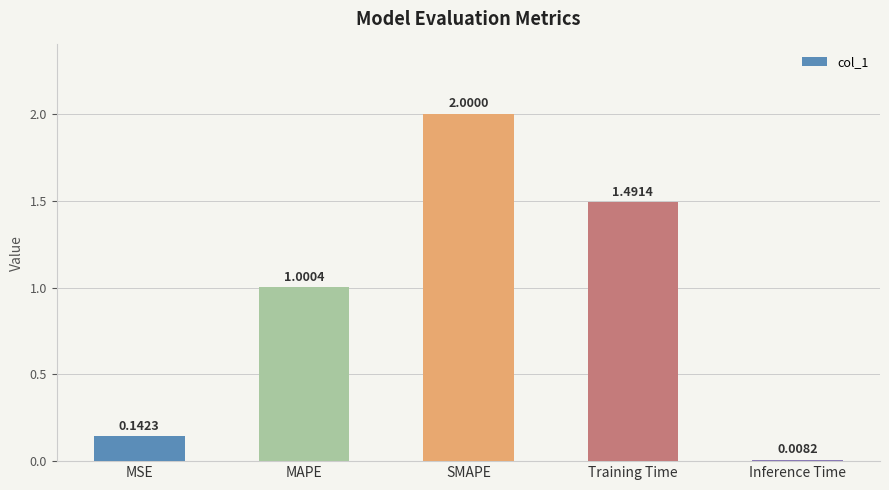

What is the label of the 5th bar from the right?

MSE